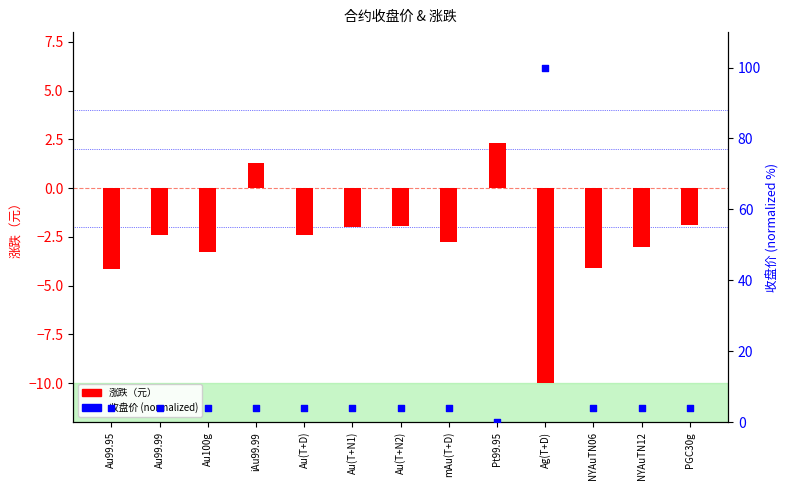

Is the value of 收盘价 (normalized) at Au(T+N1) greater than the value of 涨跌（元） at mAu(T+D)?

Yes